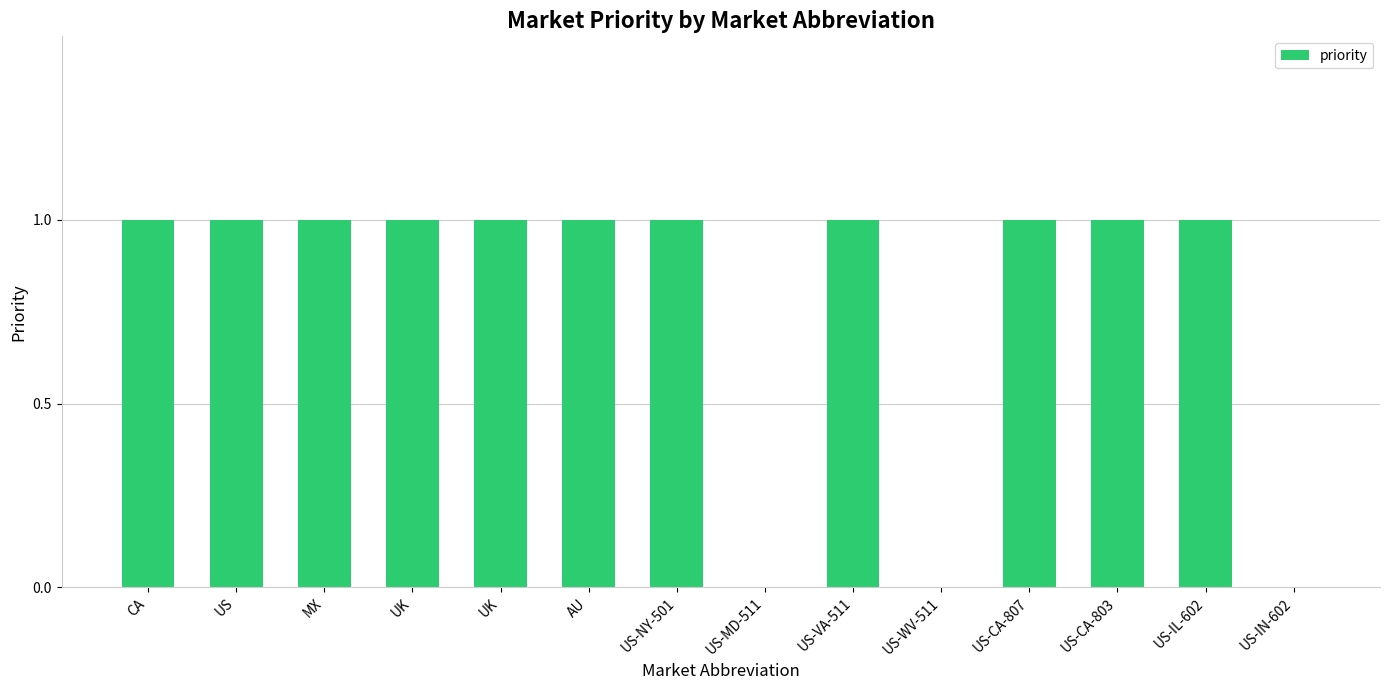

The value at MX is 2. True or false?

False